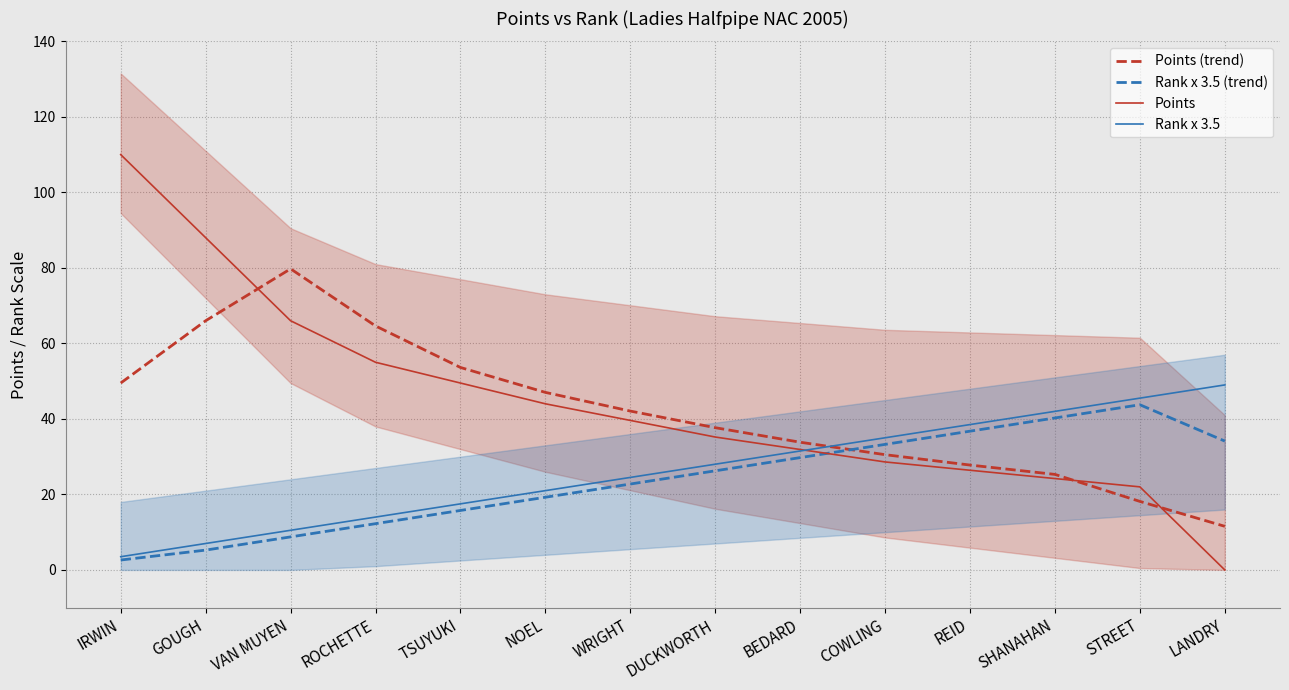

The value of Points (trend) at WRIGHT is 58.2. True or false?

False